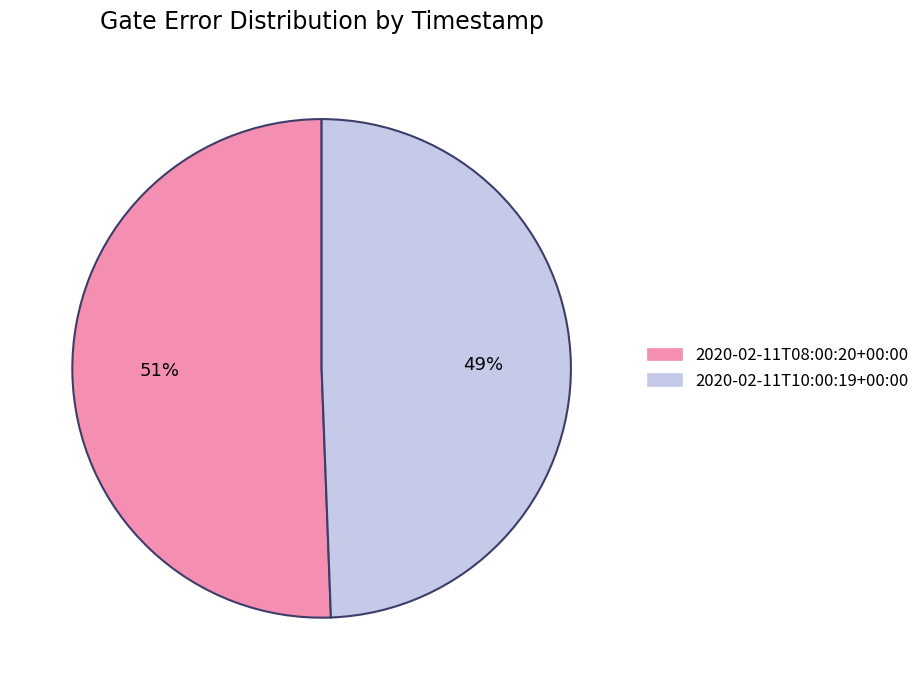

Is the sum of 2020-02-11T10:00:19+00:00 and 2020-02-11T08:00:20+00:00 greater than half?

Yes